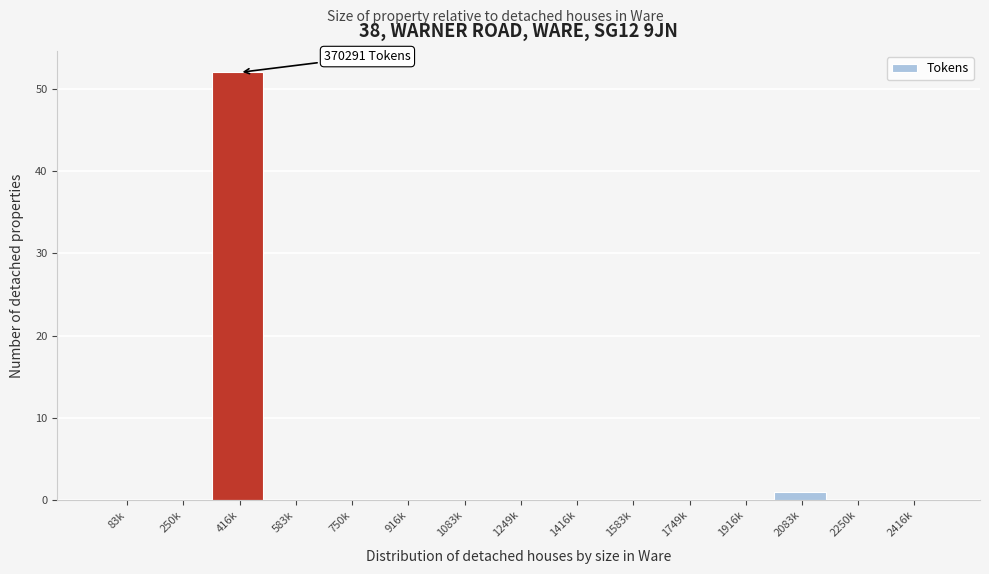

Reading left to right, extract all data points from this chart.

83k=0	250k=0	416k=52	583k=0	750k=0	916k=0	1083k=0	1249k=0	1416k=0	1583k=0	1749k=0	1916k=0	2083k=1	2250k=0	2416k=0